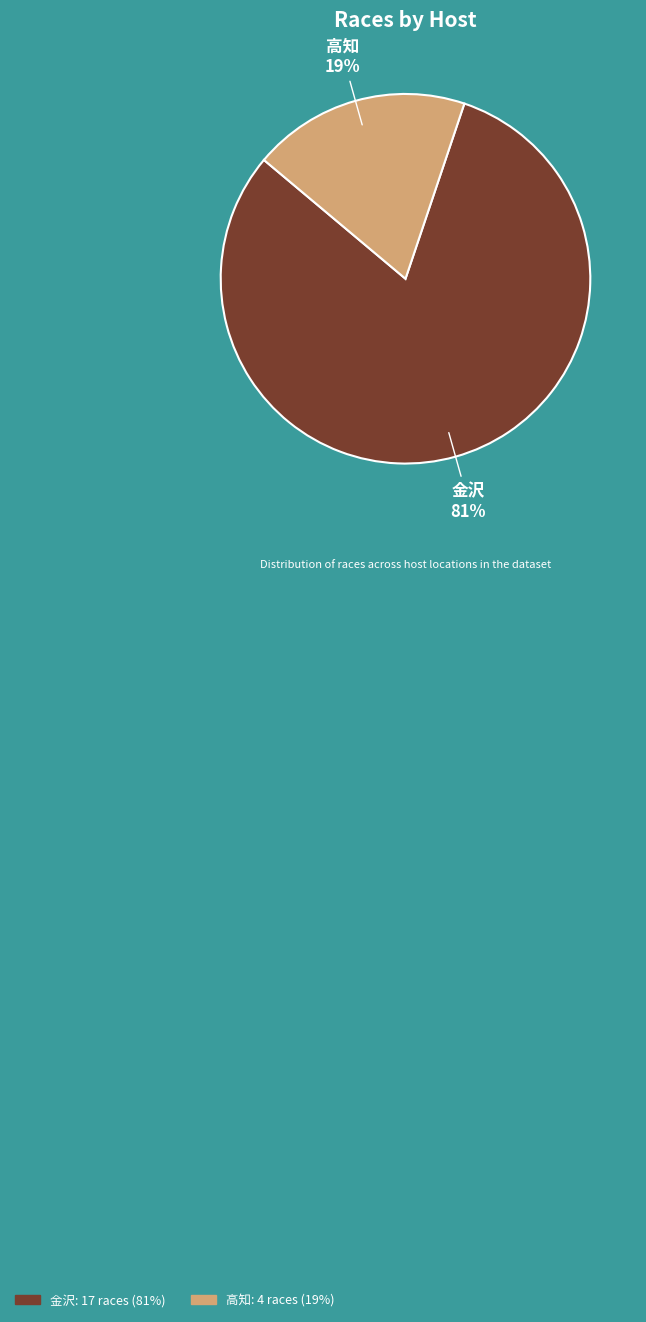

Which slice is the largest?

金沢